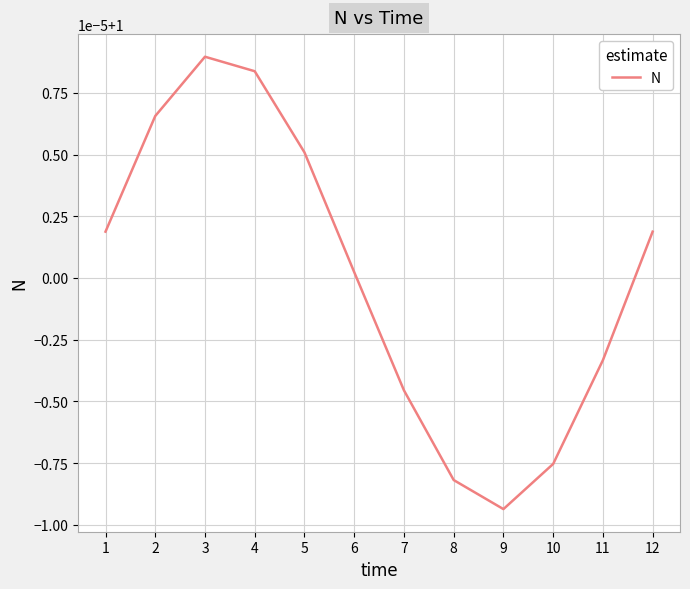

List the labels in order of value, largest first.

3, 4, 2, 5, 1, 12, 6, 11, 7, 10, 8, 9